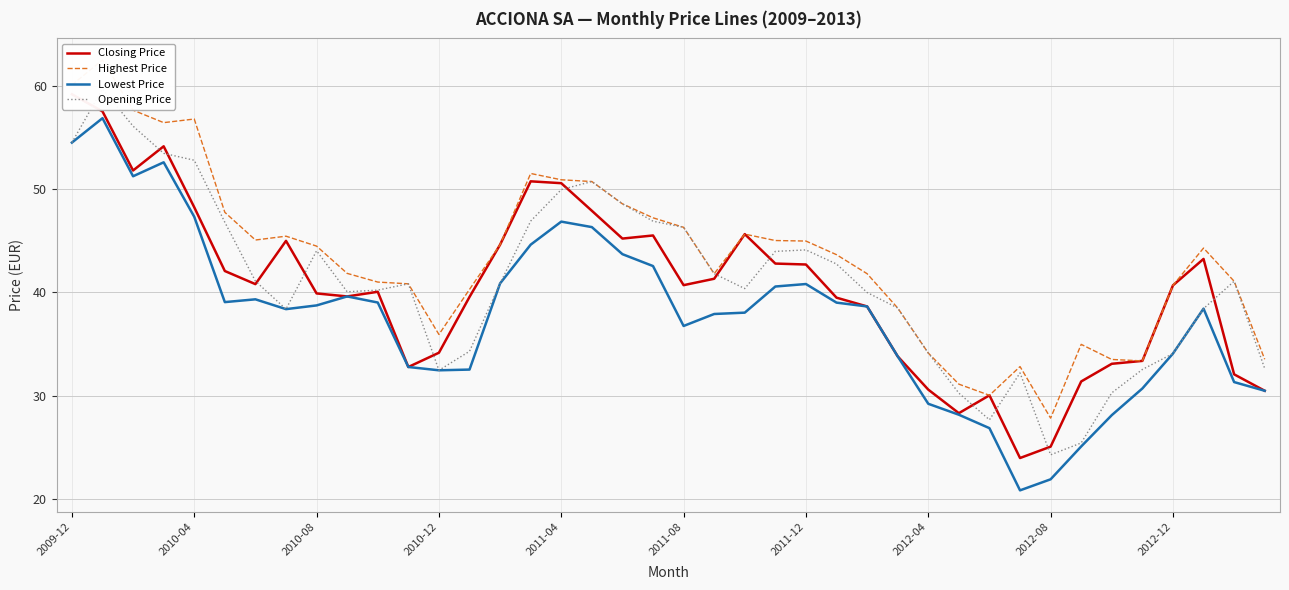

True or false: Opening Price and Highest Price intersect in this chart.

False